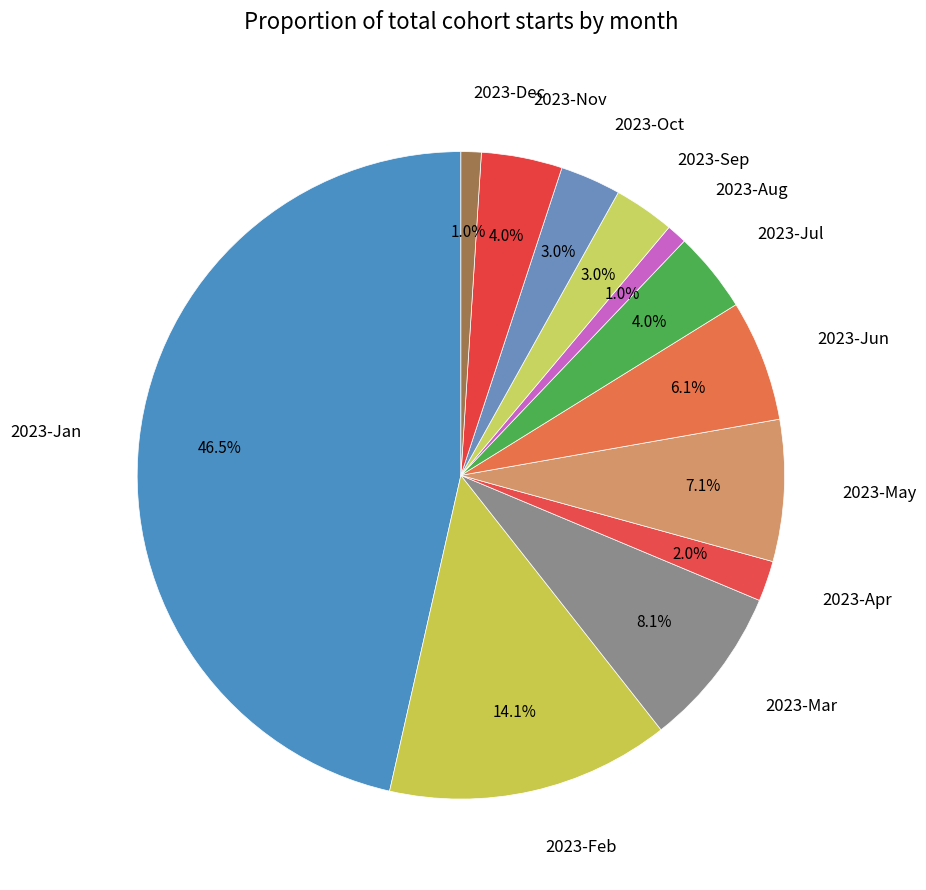

What portion of the pie excludes 2023-Feb?

85.9%